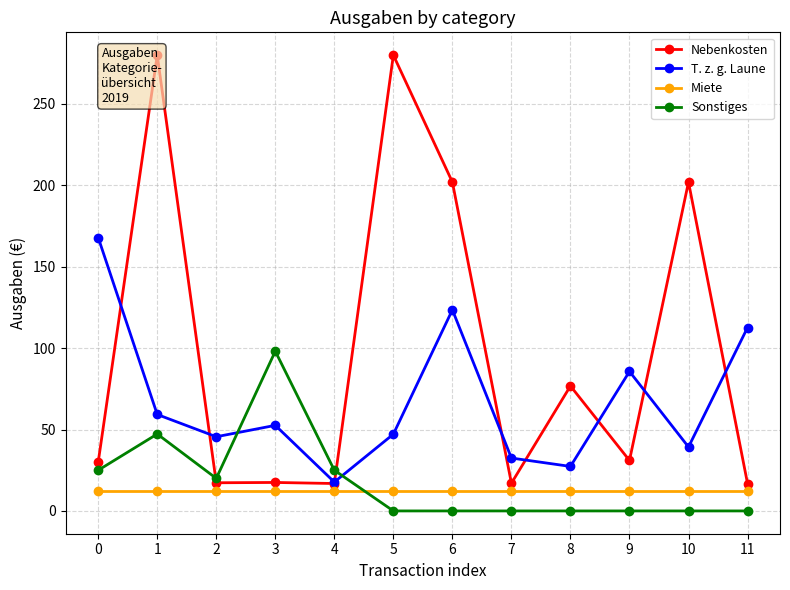

What is the value of the Sonstiges point at the 3rd from the left?

20.0